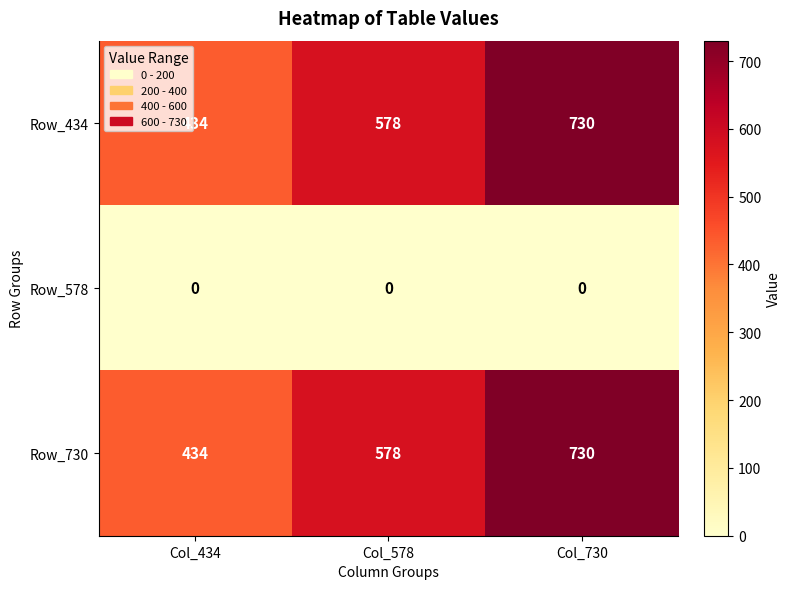

What is the difference between the highest and lowest values at Col_730?

730